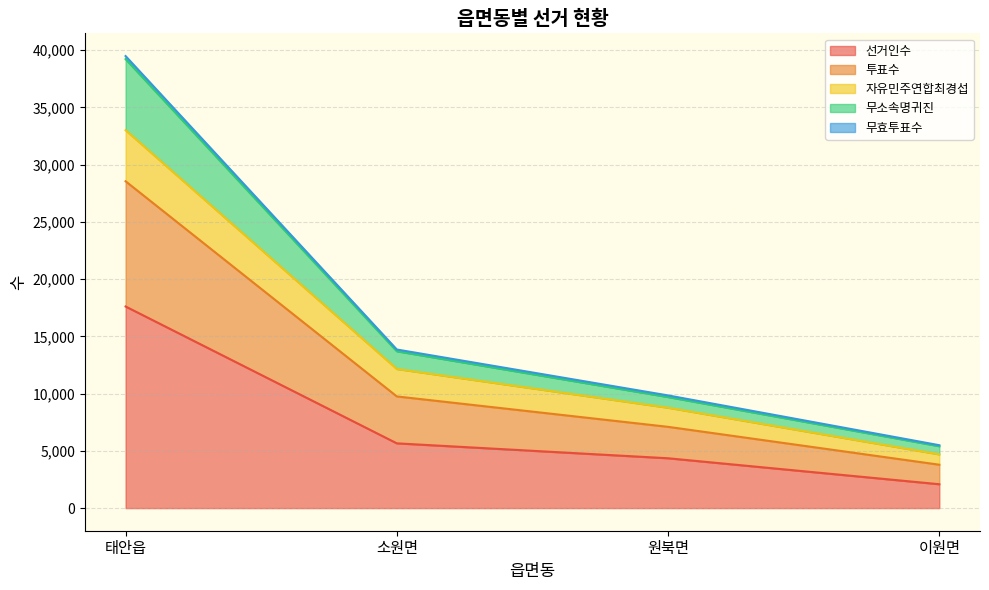

True or false: 무소속명귀진 and 투표수 cross at least once.

False